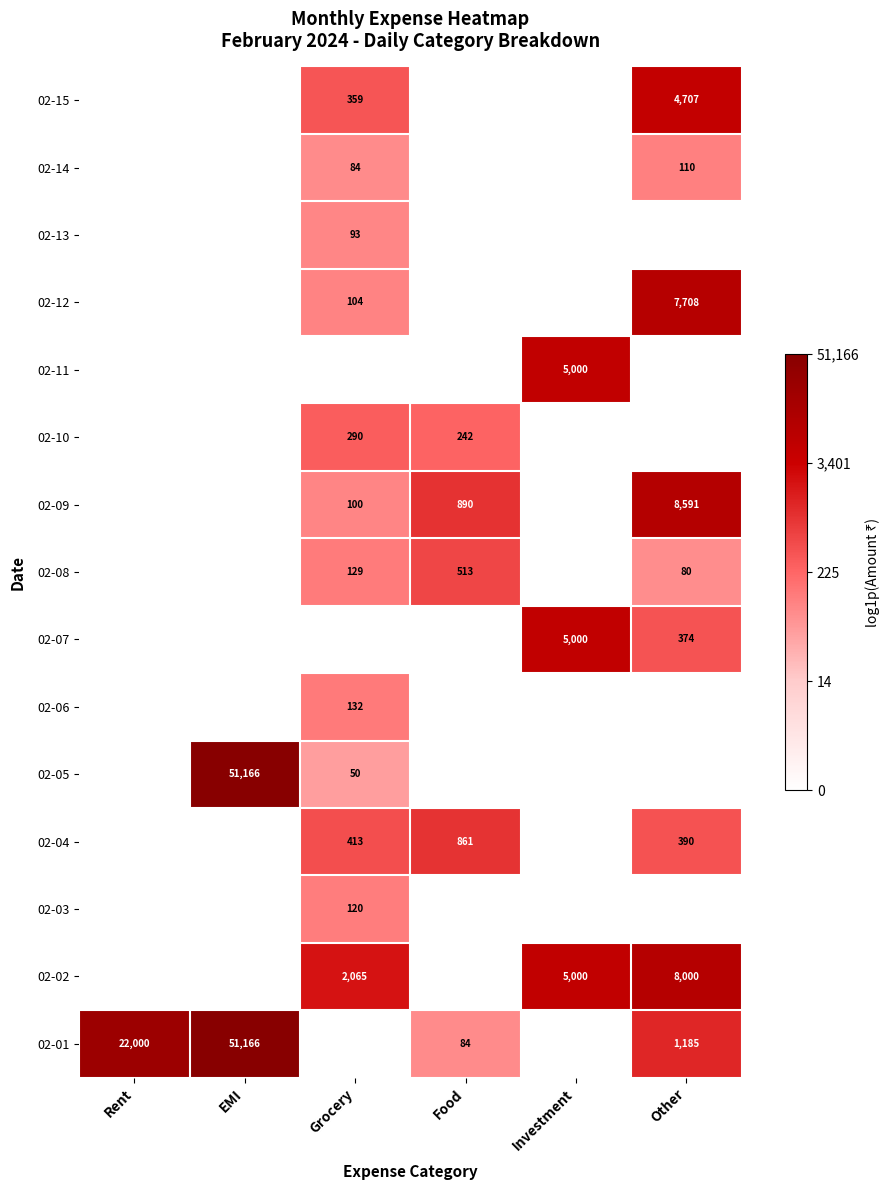

The value of 02-10 at Grocery is 290. True or false?

True